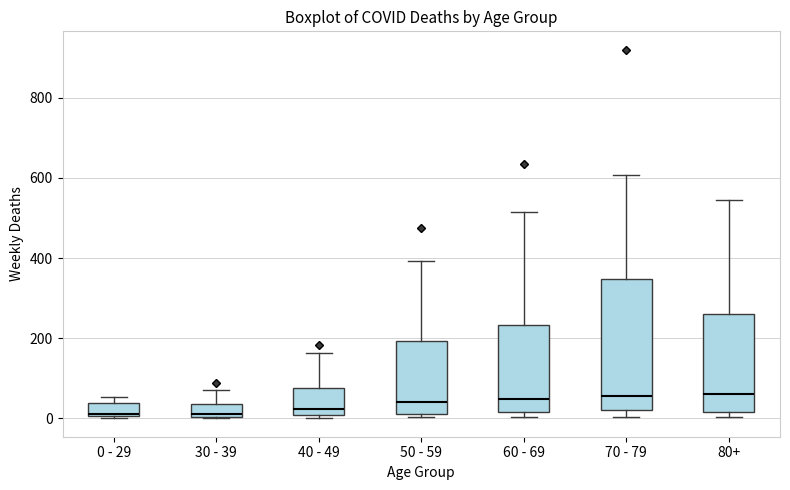

Reading left to right, read every box against the y-axis: the position of its median line, the range the box covers, and the ends of its whiskers. The values are not printed on the chart, so give them approximately, as read against the axis.

0 - 29: median 20, box 0 to 40, whiskers 0 to 60
30 - 39: median 20, box 0 to 40, whiskers 0 to 80
40 - 49: median 20, box 0 to 80, whiskers 0 (just below the box's lower edge) to 160
50 - 59: median 40, box 20 to 200, whiskers 0 to 400
60 - 69: median 40, box 20 to 240, whiskers 0 to 520
70 - 79: median 60, box 20 to 340, whiskers 0 to 600
80+: median 60, box 20 to 260, whiskers 0 to 540